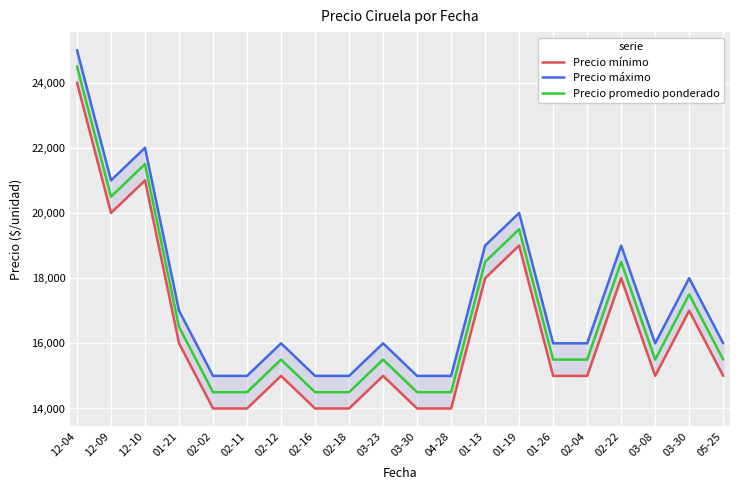

In Precio mínimo, how many points are higher than both neighbors (excluding endpoints)?

6